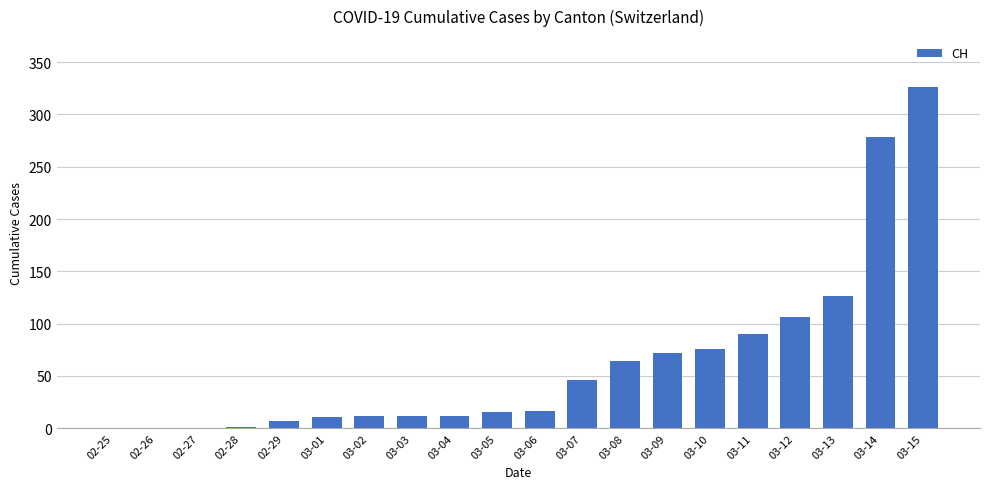

Are the bars horizontal?

No